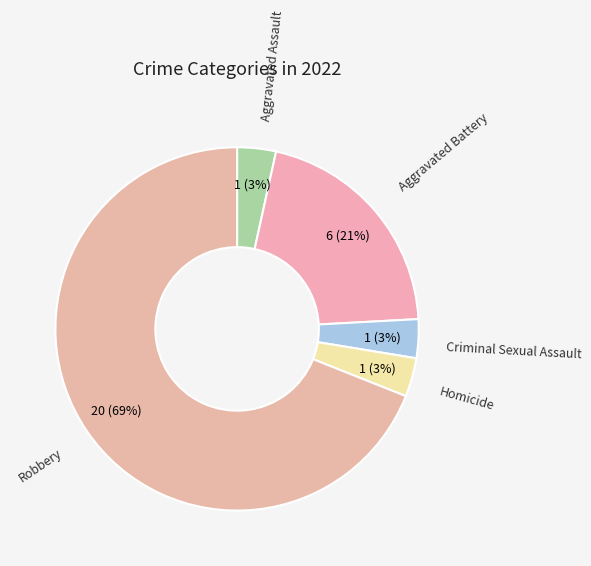

Which category accounts for the majority?

Robbery